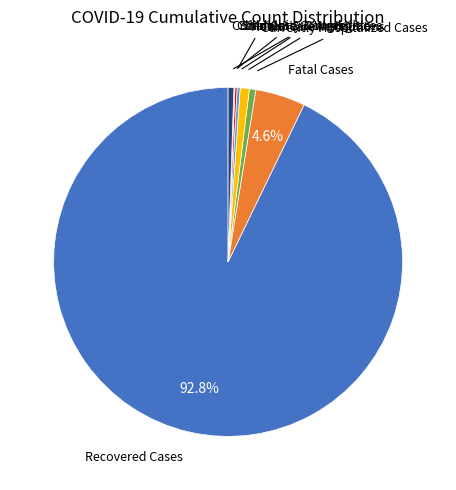

What is the ratio of the value at Fatal Cases to the value at Currently Hospitalized Cases?

7.8